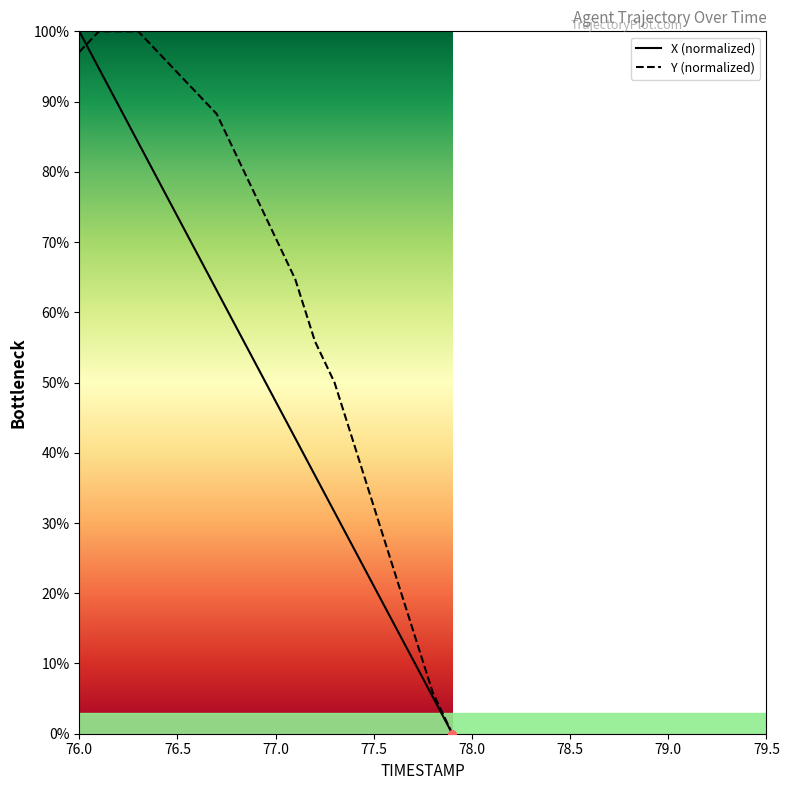

Which series contains the highest Y value?

X